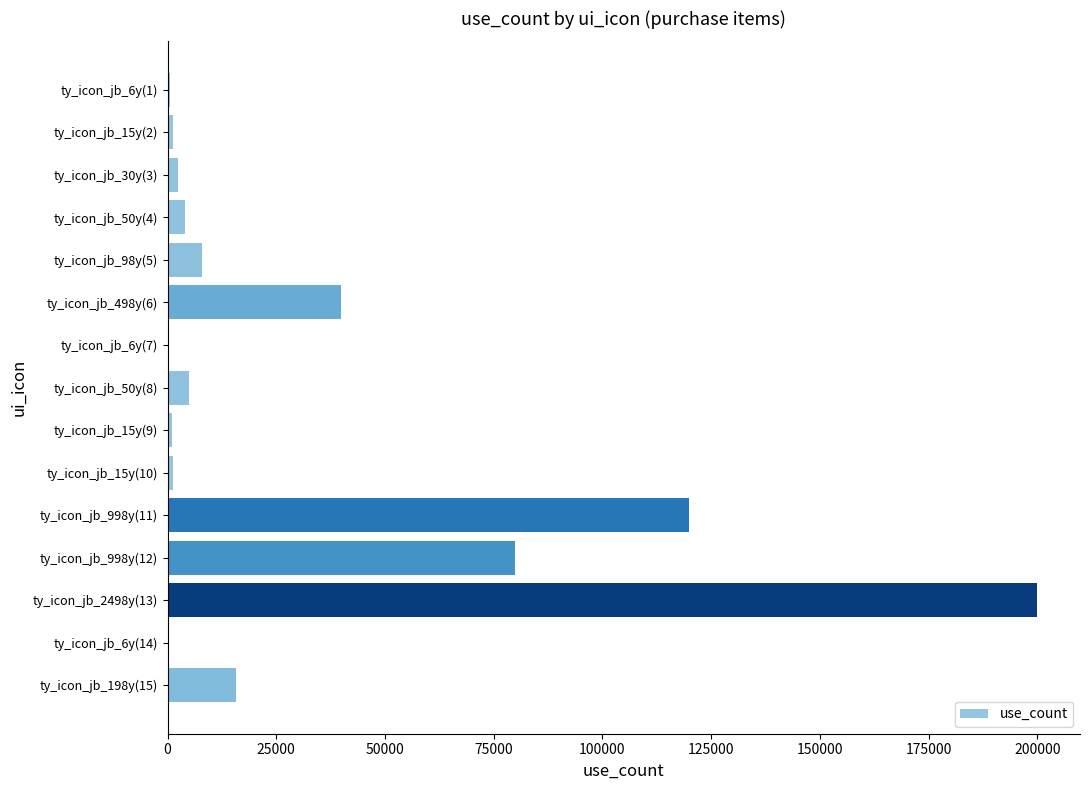

The value at ty_icon_jb_2498y(13) is 323184. True or false?

False